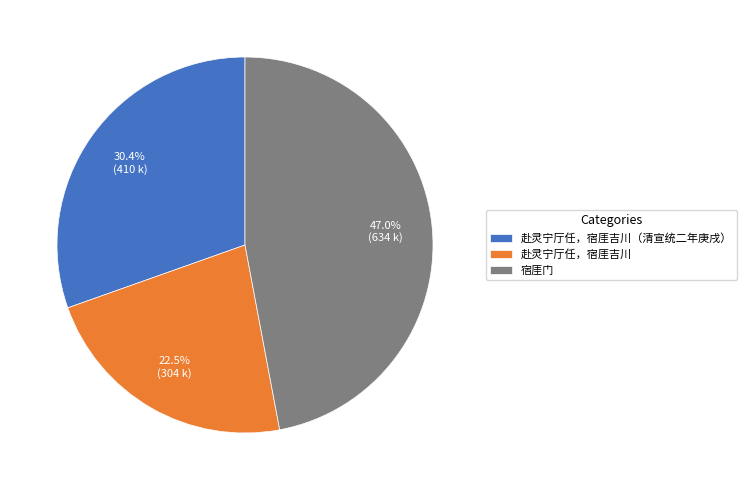

Does any single category account for the majority?

No